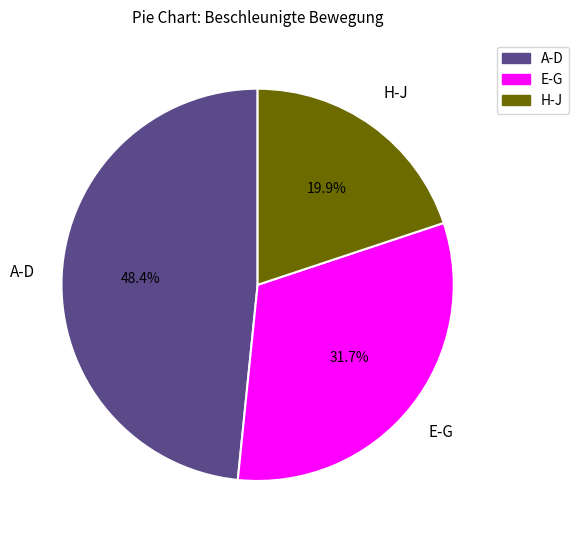

Is there any slice that represents more than half of the pie?

No